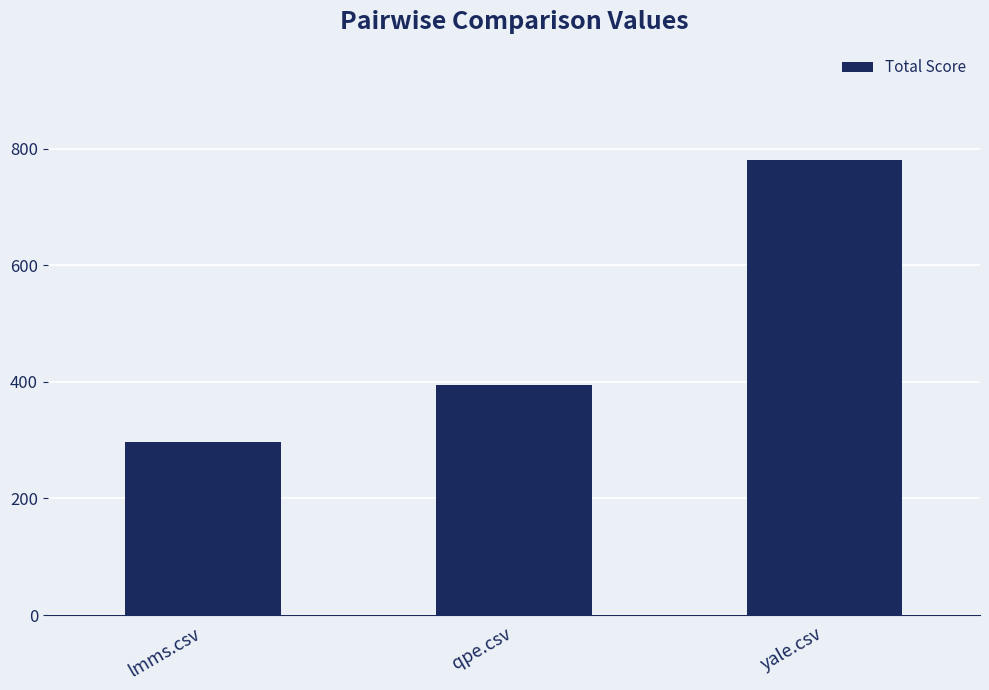

What is the average value?

491.0